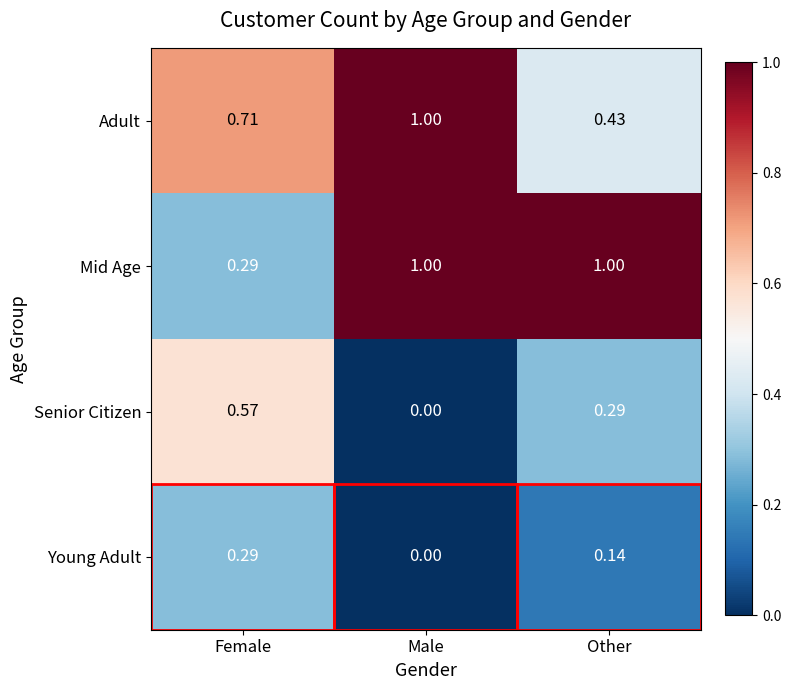

Which series changed the most between Male and Other?

Adult